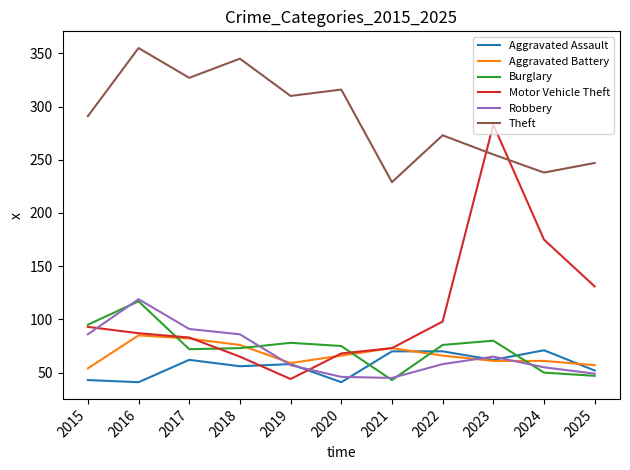

What is the difference between the highest and lowest values at 2017?

265